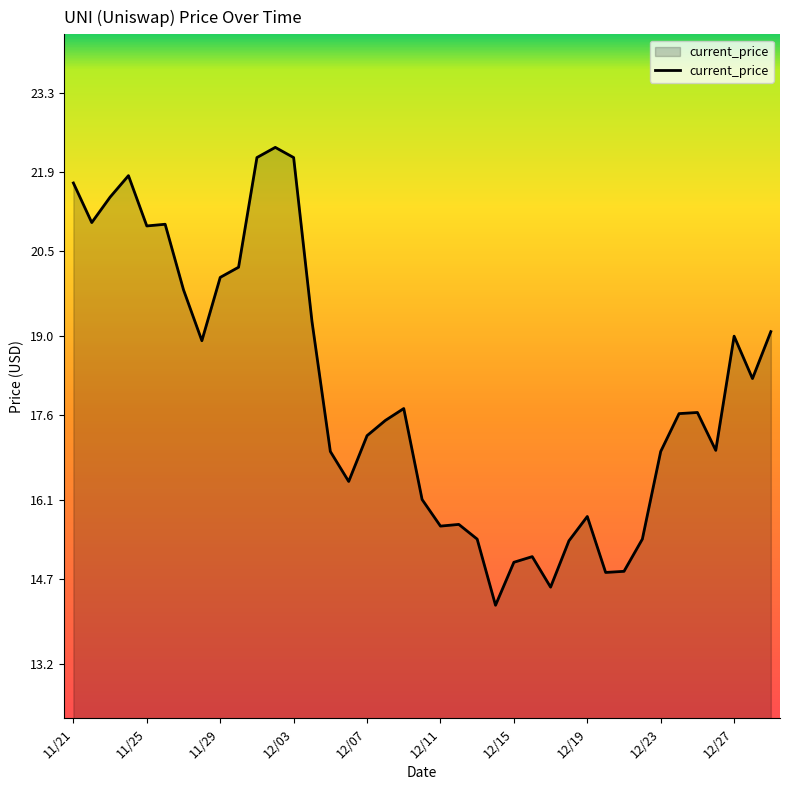

What is the smallest value displayed?

14.2